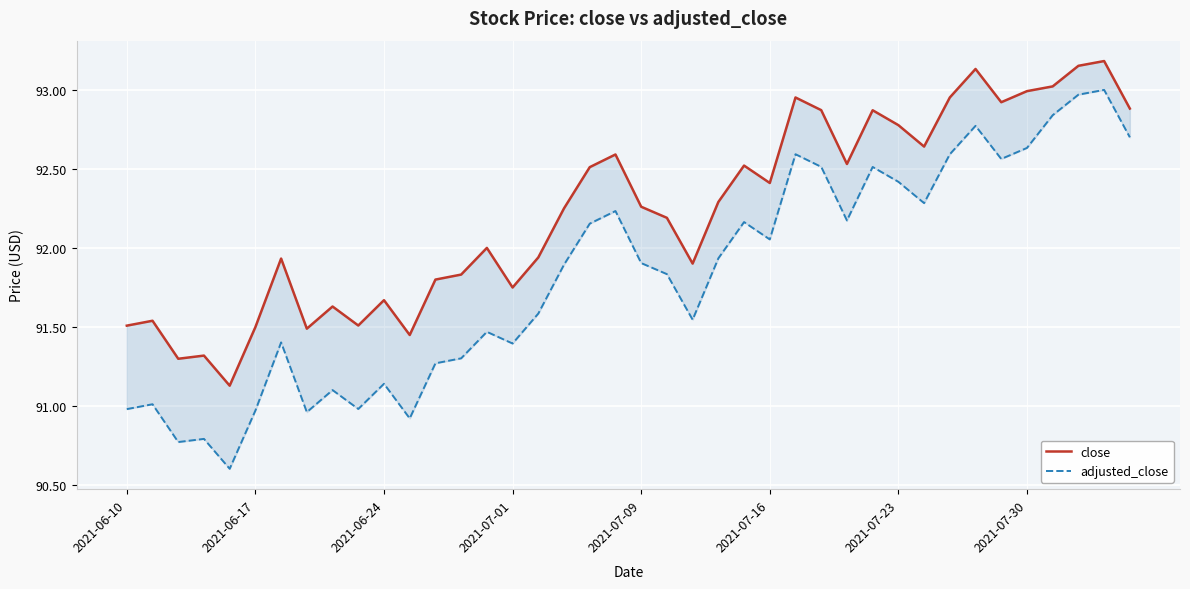

Reading right to left, extract all data points from this chart.

close: 92.9	93.2	93.2	93.0	93.0	92.9	93.1	93.0	92.6	92.8	92.9	92.5	92.9	93.0	92.4	92.5	92.3	91.9	92.2	92.3	92.6	92.5	92.2	91.9	91.8	92.0	91.8	91.8	91.5	91.7	91.5	91.6	91.5	91.9	91.5	91.1	91.3	91.3	91.5	91.5
adjusted_close: 92.7	93.0	93.0	92.8	92.6	92.6	92.8	92.6	92.3	92.4	92.5	92.2	92.5	92.6	92.1	92.2	91.9	91.5	91.8	91.9	92.2	92.2	91.9	91.6	91.4	91.5	91.3	91.3	90.9	91.1	91.0	91.1	91.0	91.4	91.0	90.6	90.8	90.8	91.0	91.0